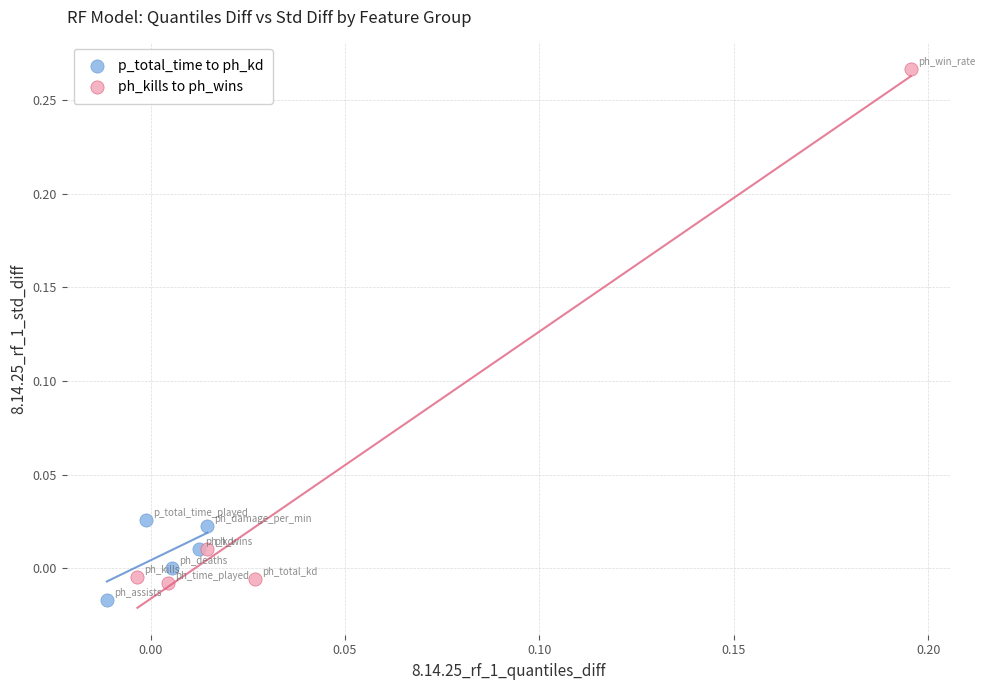

Which series reaches the maximum Y coordinate?

ph_kills to ph_wins